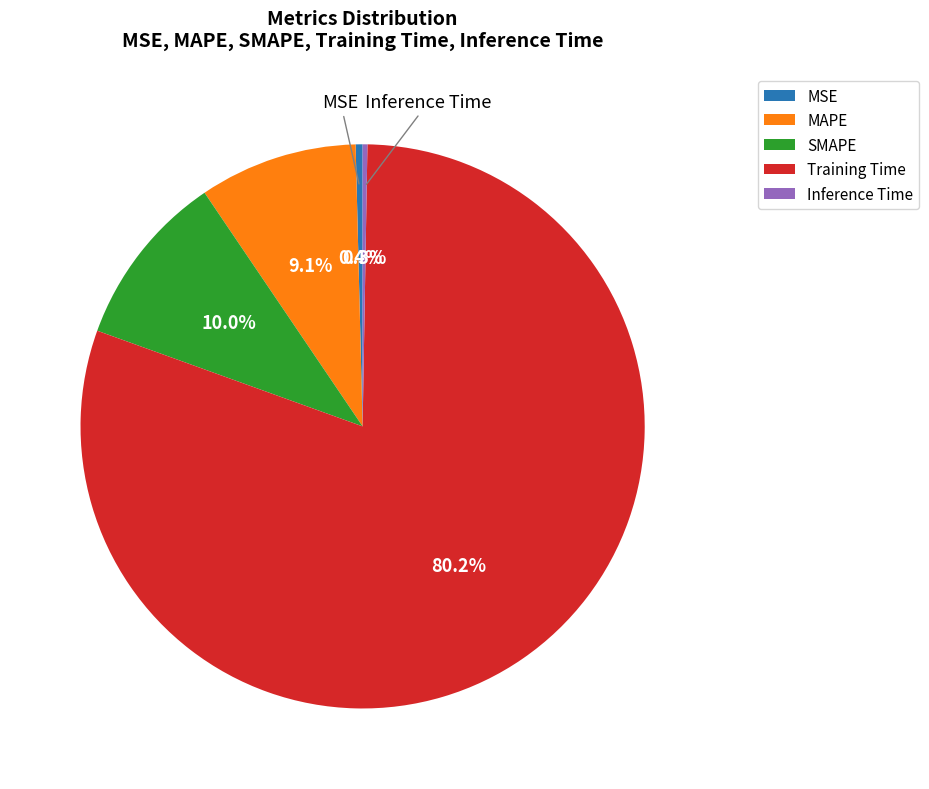

Which slice is the largest?

Training Time